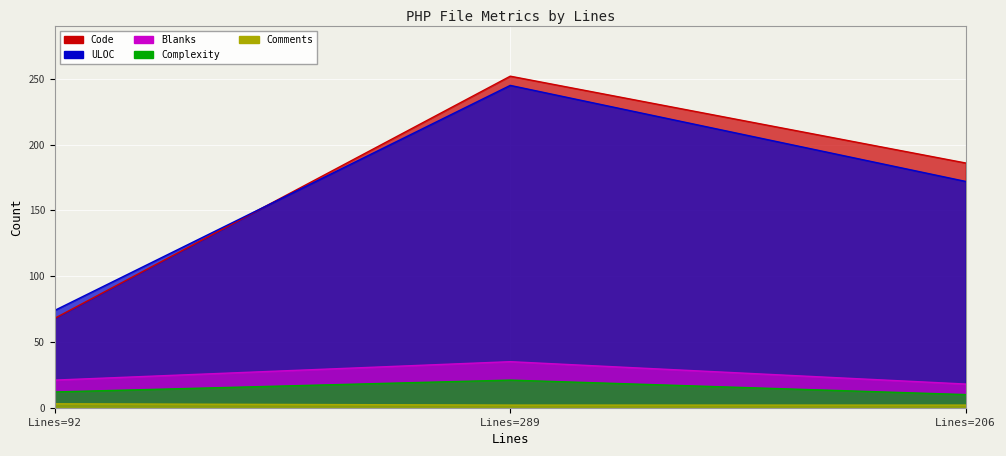

What is the value of the Blanks point at the 1st from the left?

21